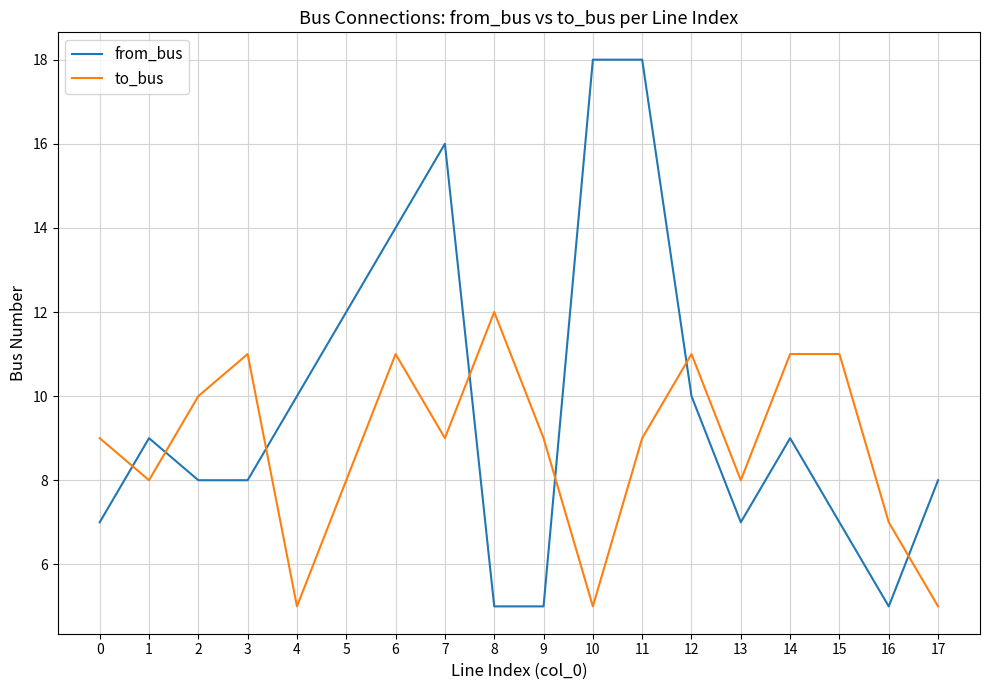

Which series has the largest total across all categories?

from_bus